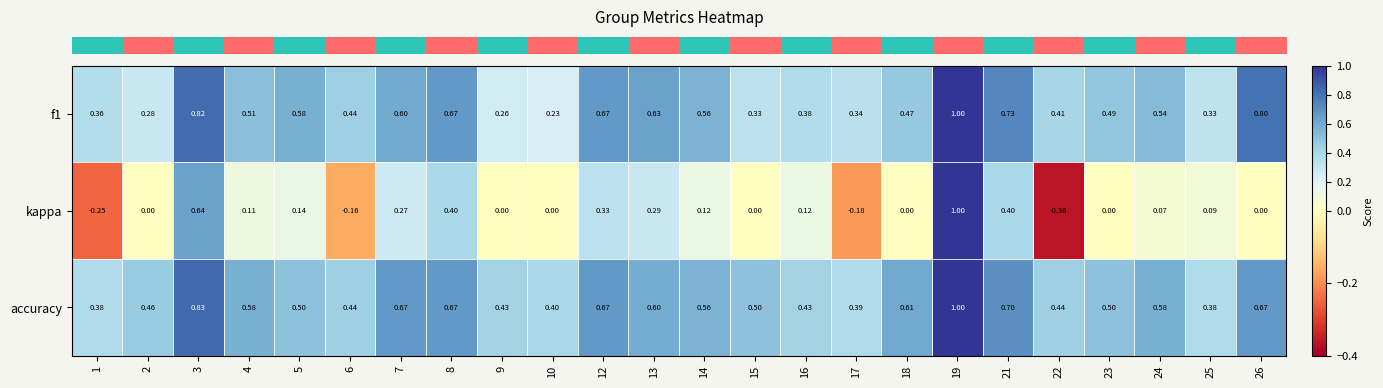

At 9, list the series in order from smallest to largest.

kappa, f1, accuracy